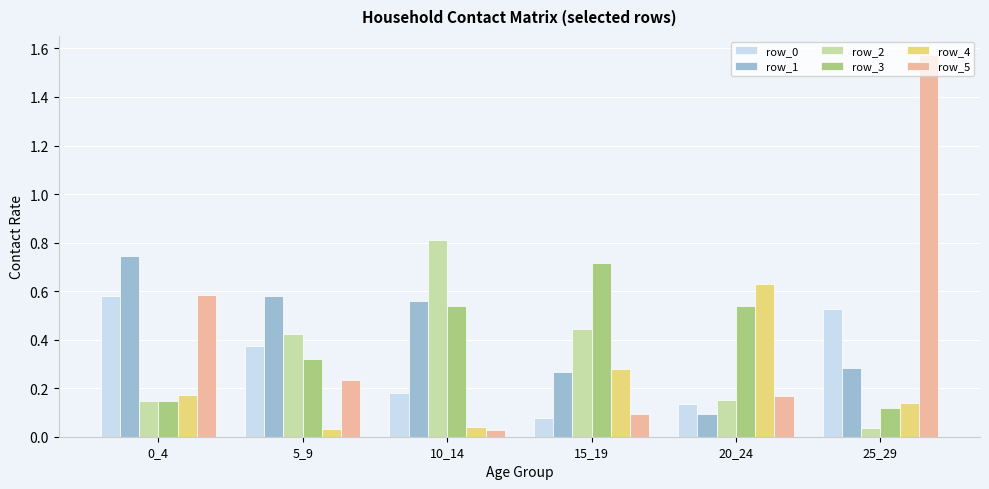

How many bars are there in total?

36